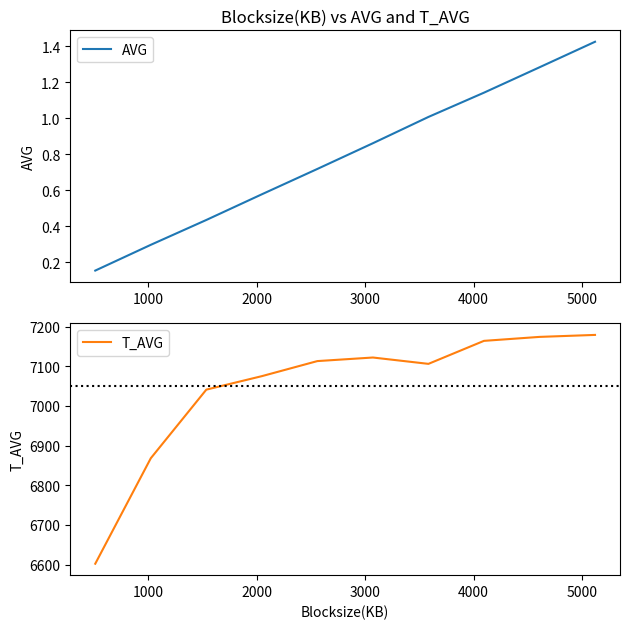

What is the highest value of the T_AVG series?

7179